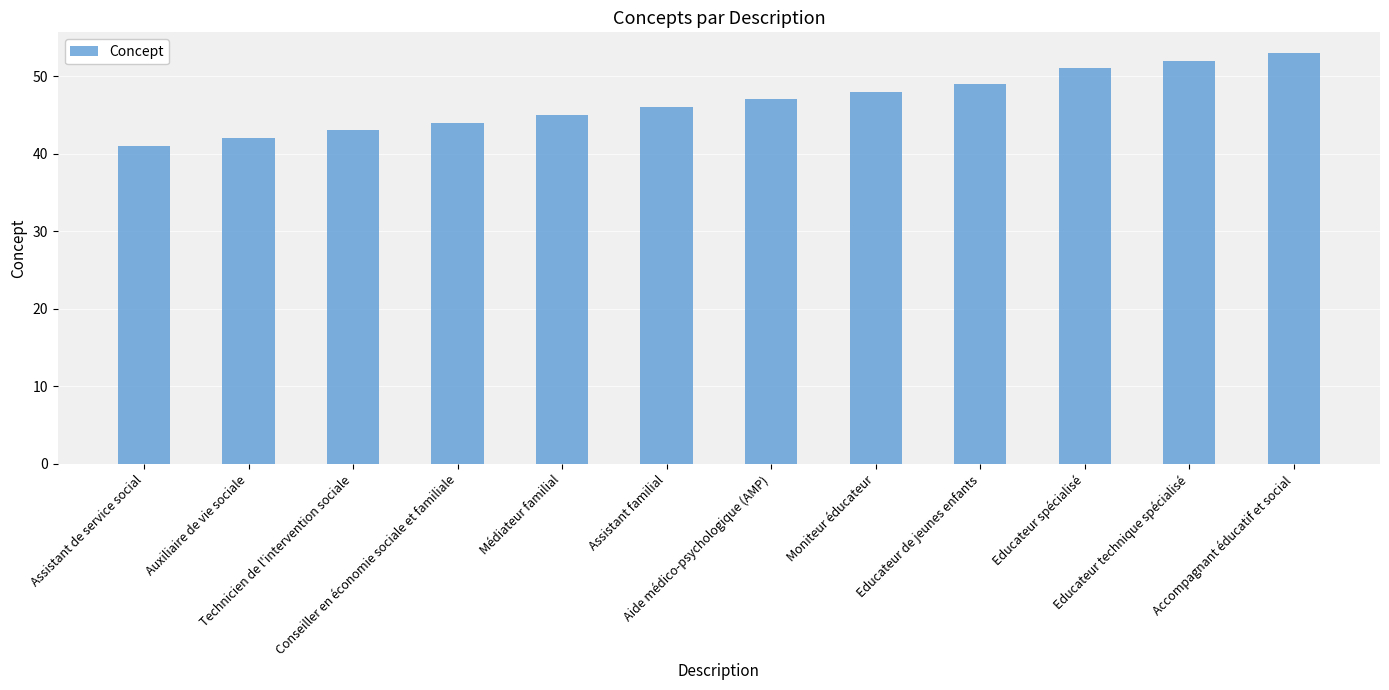

Is it true that the value at Educateur technique spécialisé is 14?

False